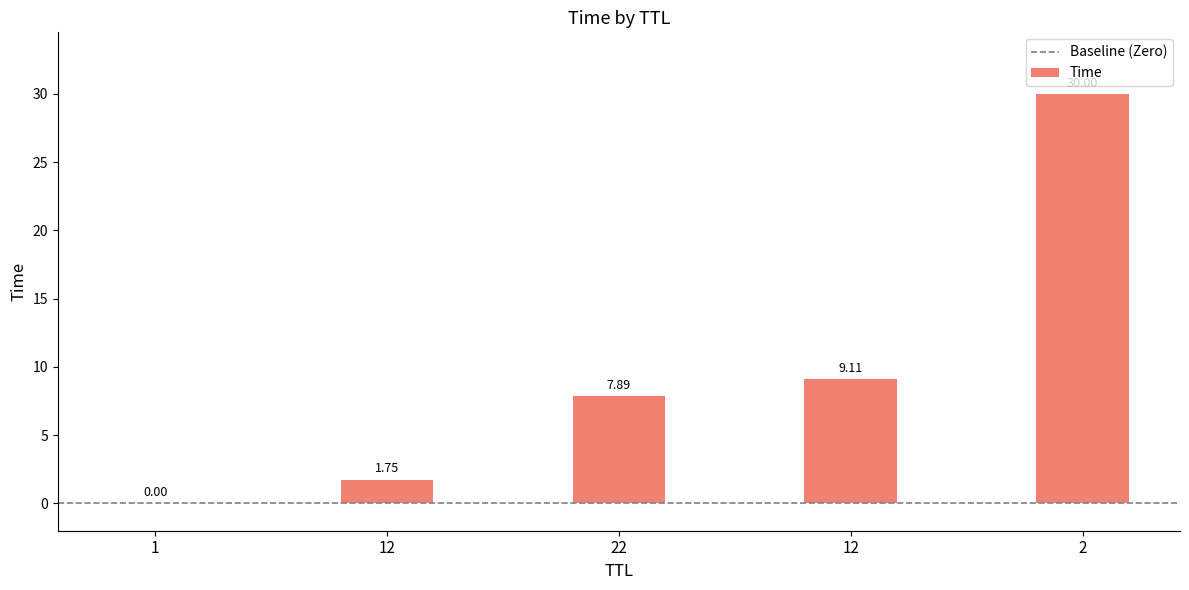

How many series are shown in this chart?

1